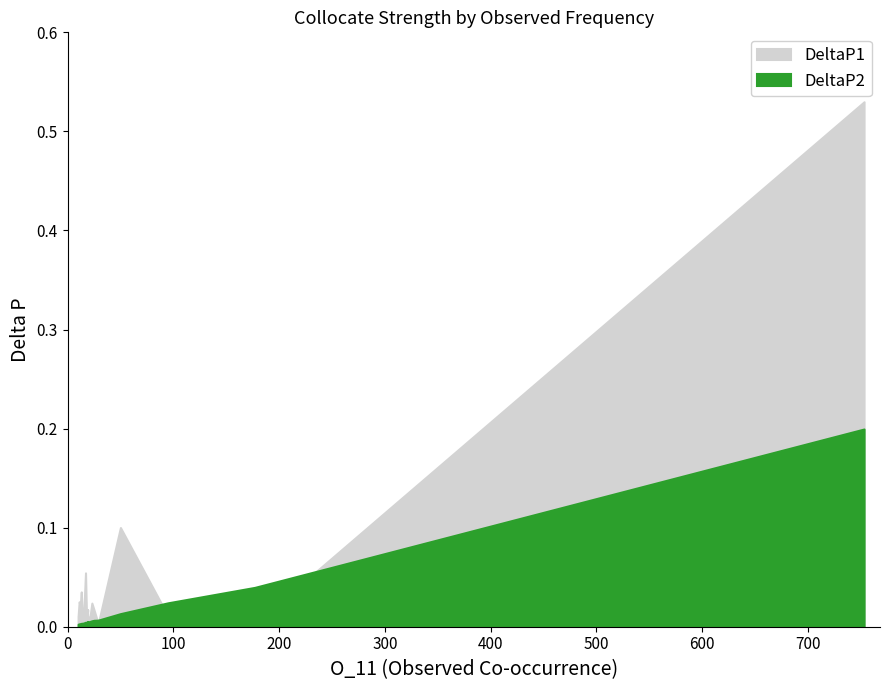

Which series has the widest spread of values?

DeltaP1